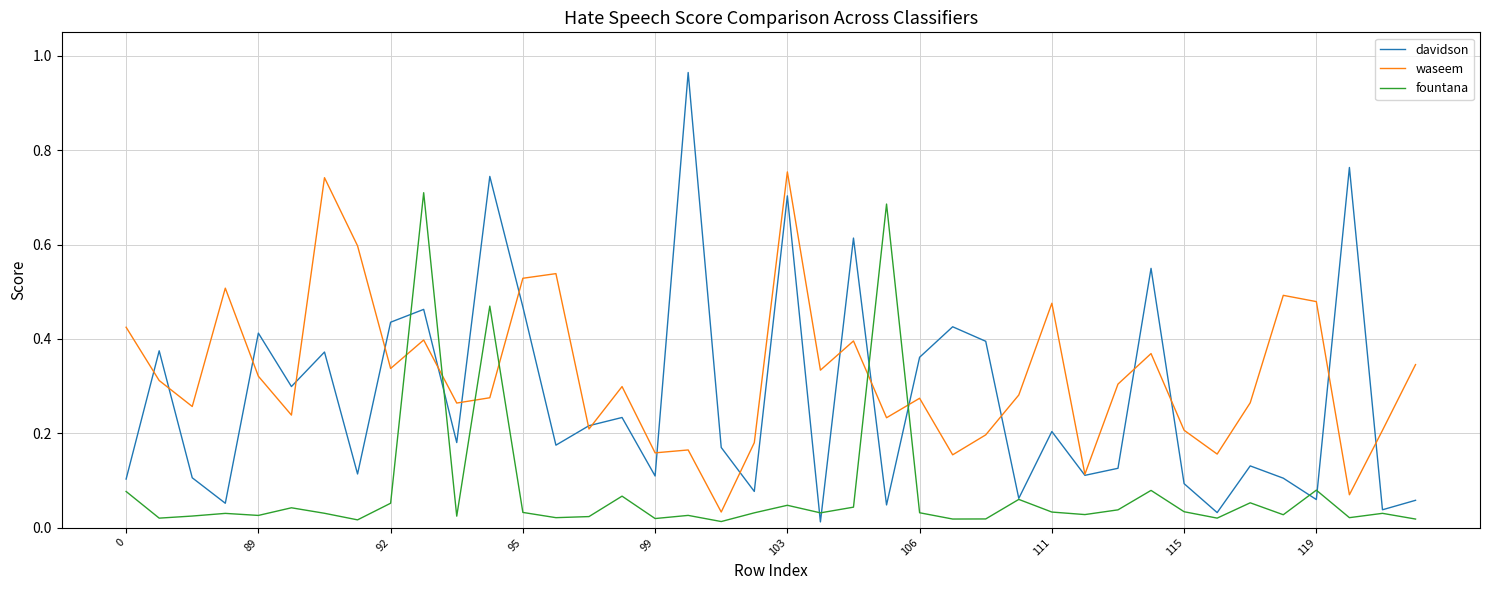

In fountana, how many points are lower than both neighbors (excluding endpoints)?

13